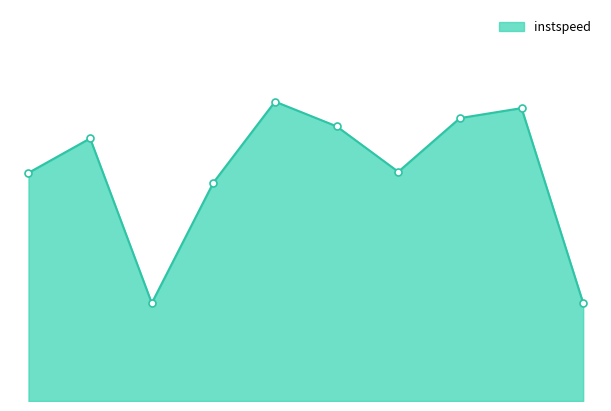

True or false: there are more than 1 points higher than both neighbors.

True